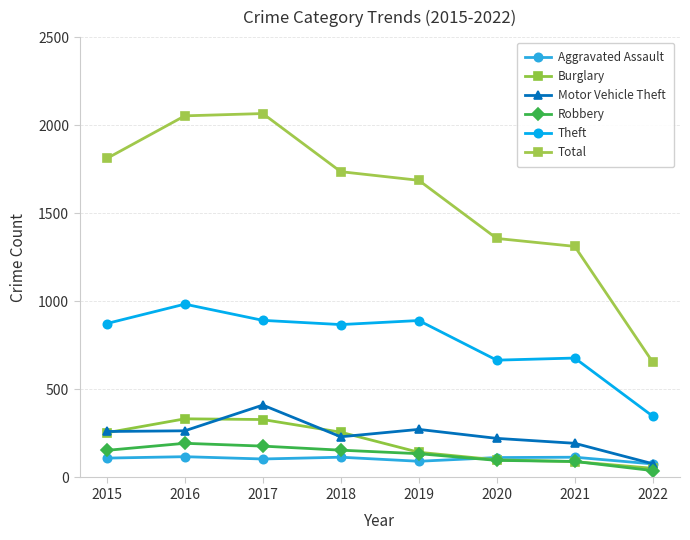

At which category is the sum across all series the highest?

2017